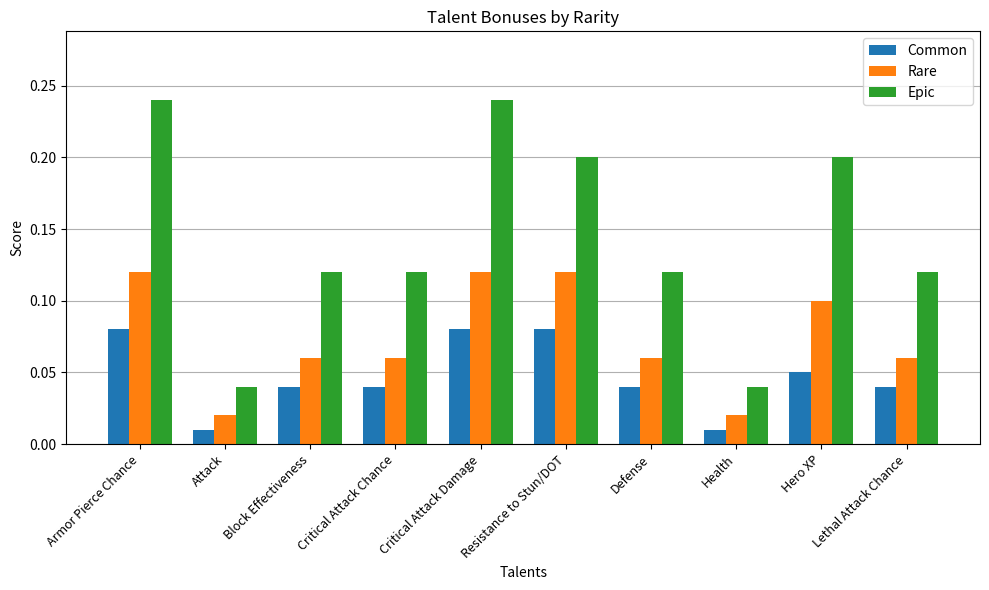

What is the sum of all Common values?

0.5